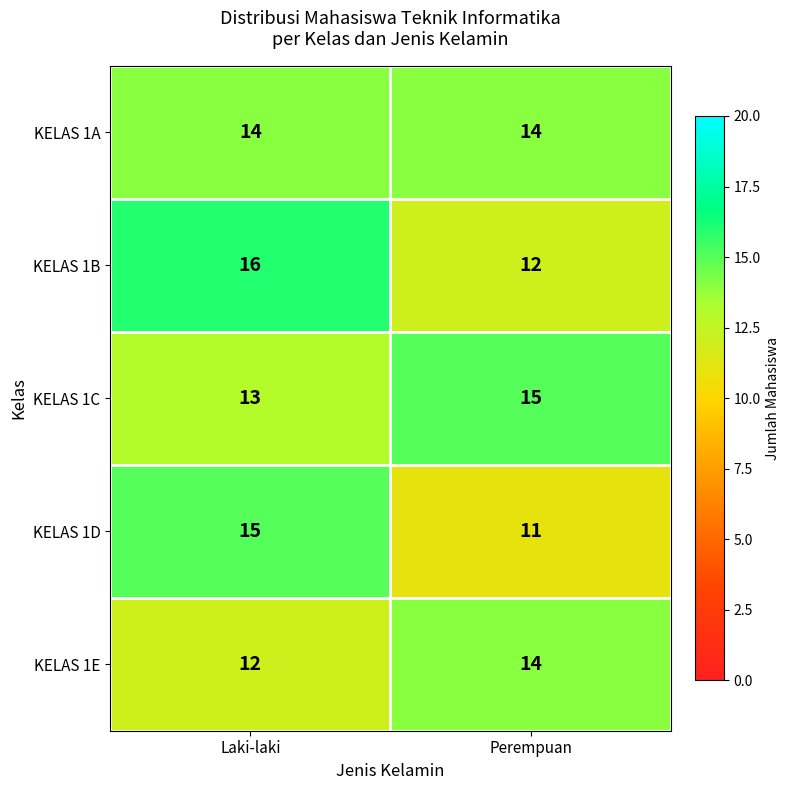

What value does the KELAS 1D series have at Laki-laki?

15